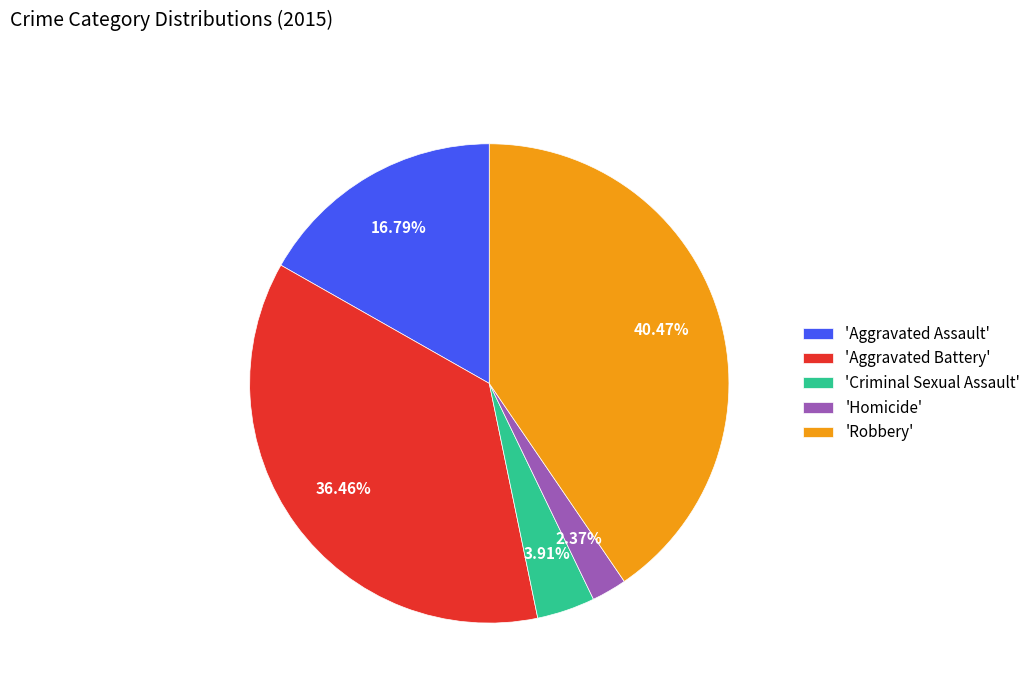

Which has a higher value, 'Aggravated Battery' or 'Homicide'?

'Aggravated Battery'